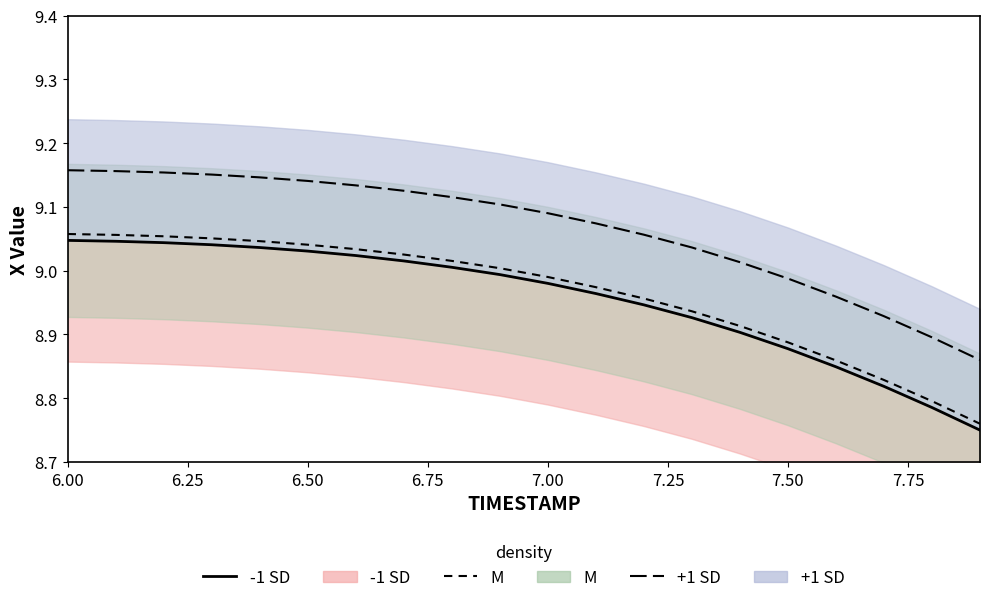

What is the label of the 6th point from the left?

6.50